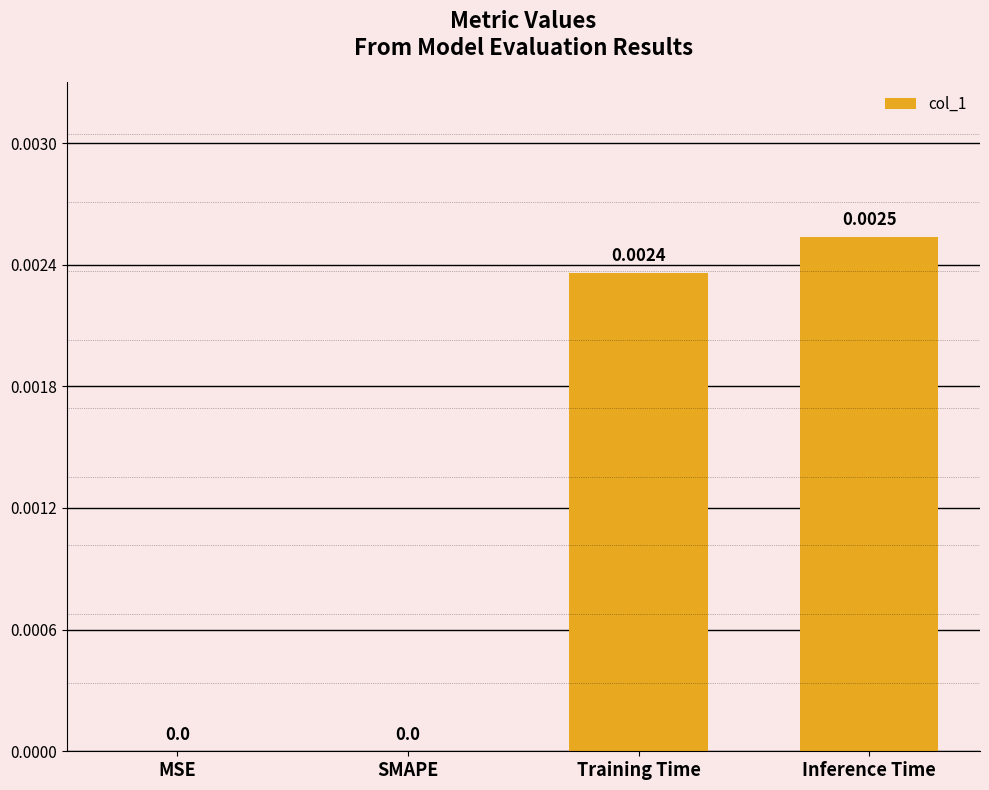

Between Training Time and MSE, which is larger?

Training Time